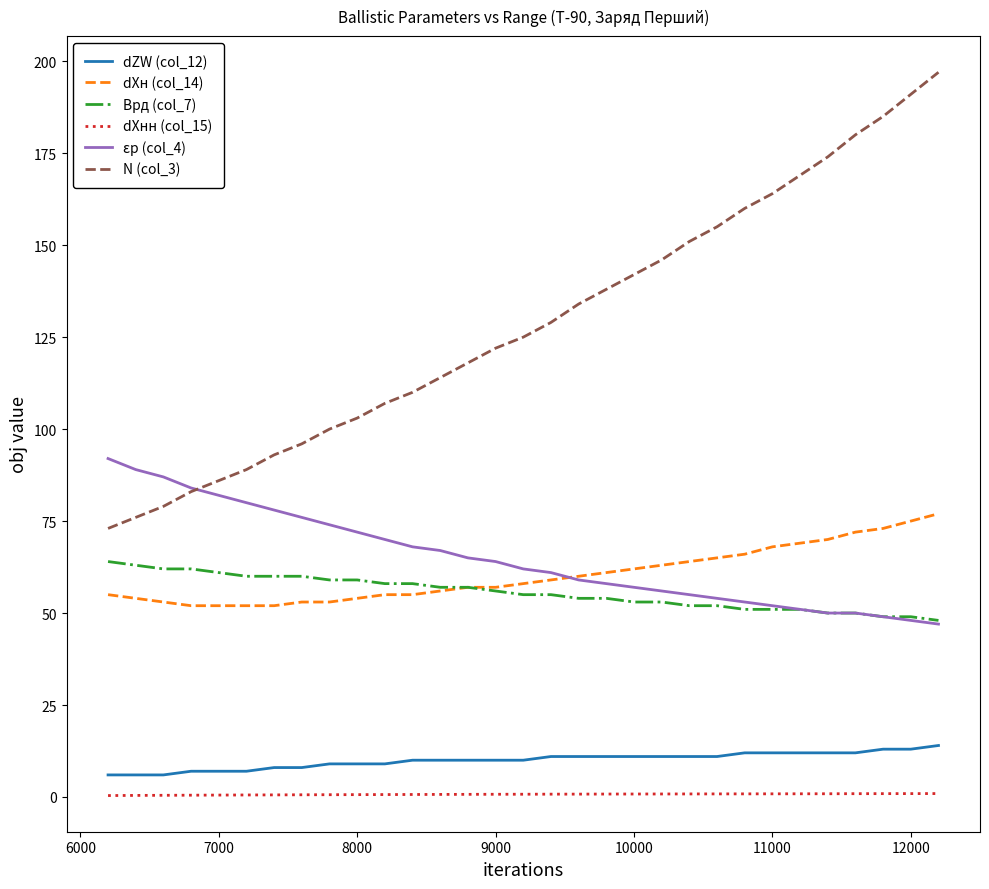

Which series has the largest total across all categories?

N (col_3)